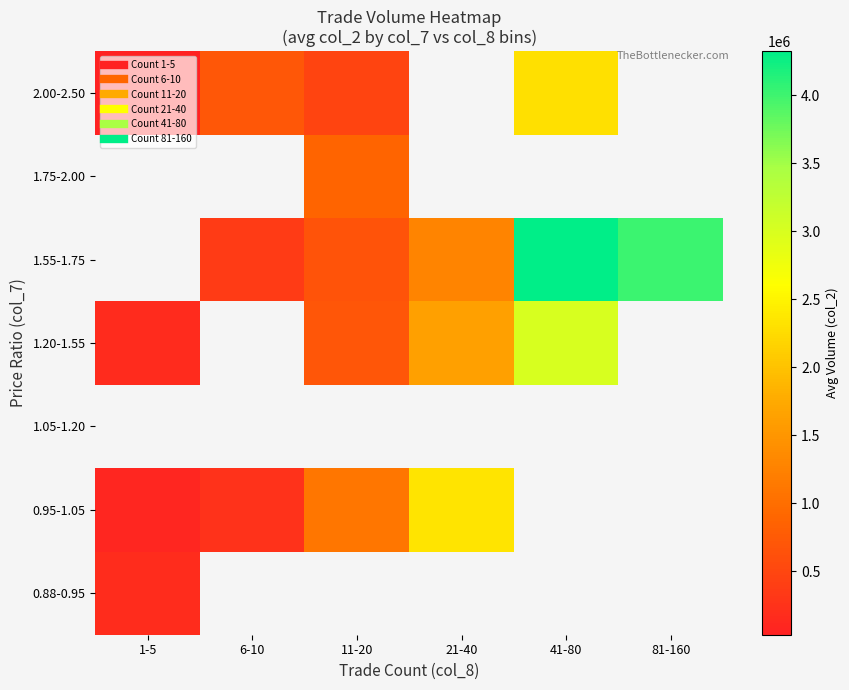

At how many categories does at least one series exceed 3507867?

2